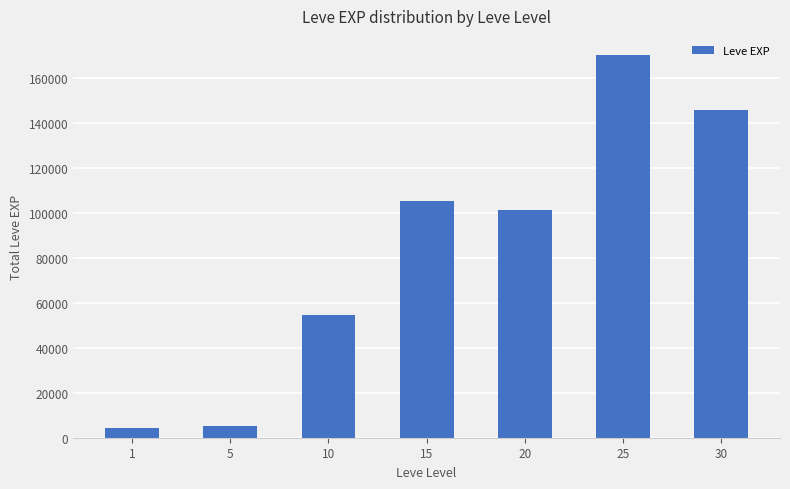

What is the minimum value shown in the chart?

4260